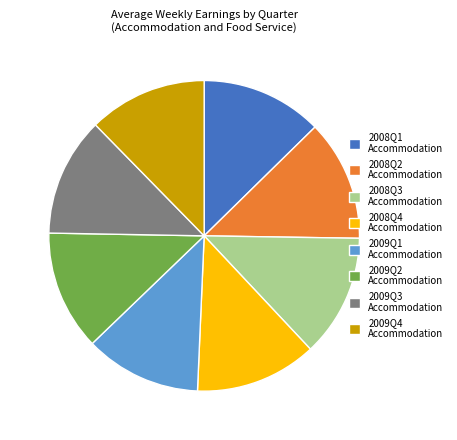

Approximately how many times larger is the value at 2008Q1 Accommodation compared to 2009Q3 Accommodation?

1.0